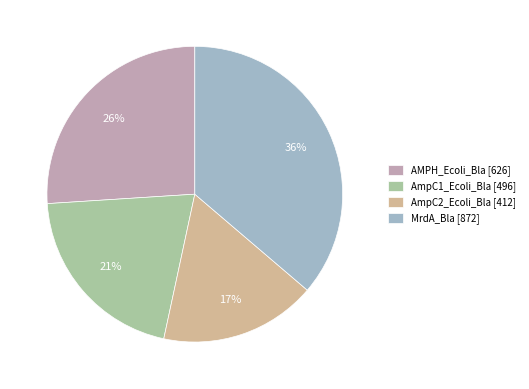

How many slices are in this pie chart?

4